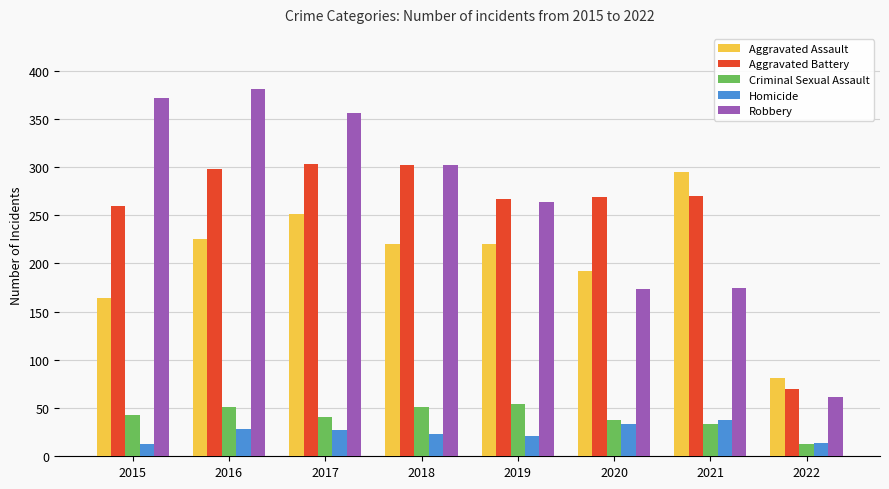

Which series changed the most between 2017 and 2022?

Robbery